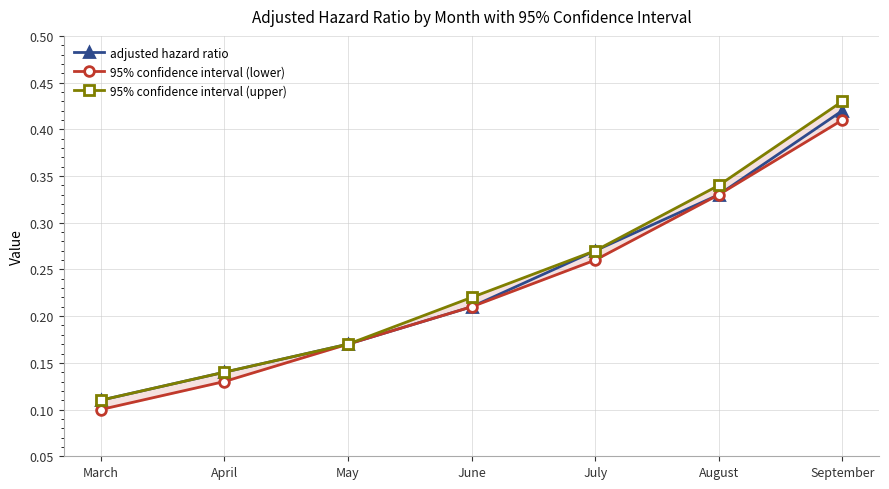

What value does the 95% confidence interval (lower) series have at August?

0.3